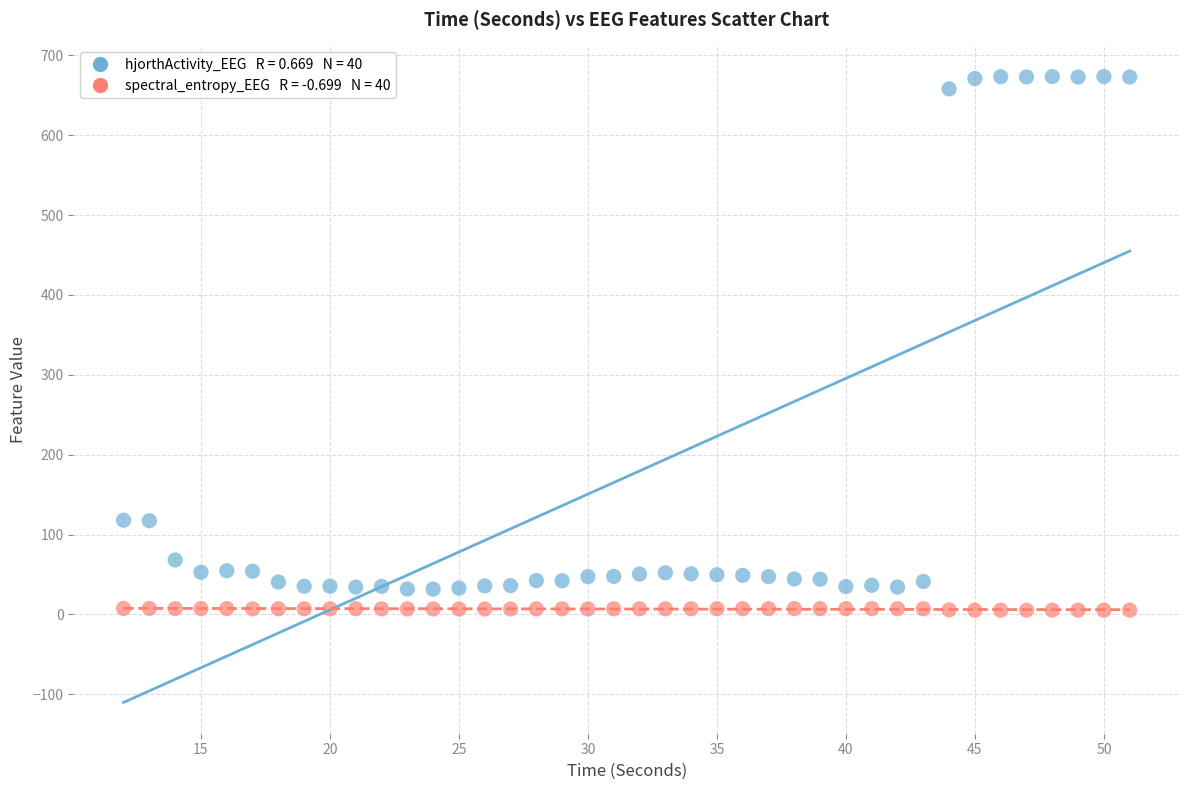

Across all data points, what is the range of X values (max minus min)?

39.0